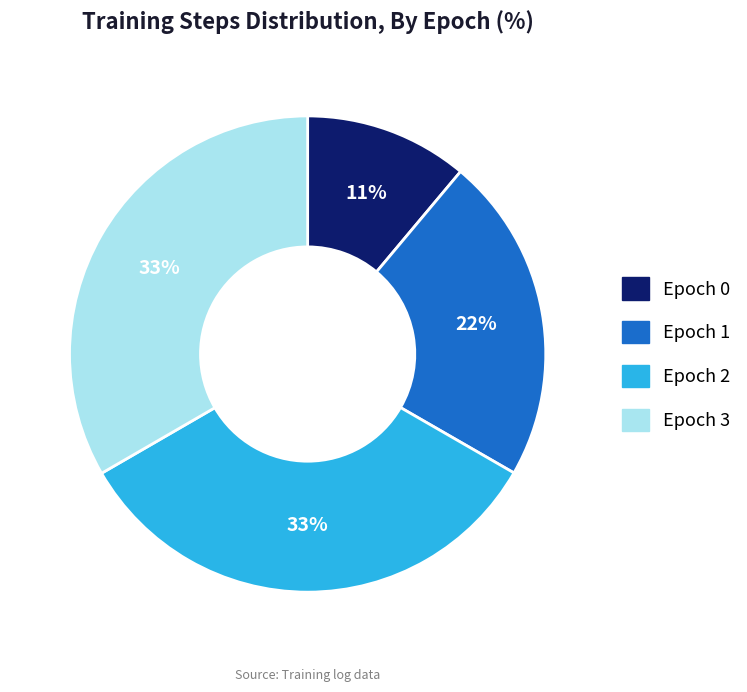

Combined, do Epoch 1 and Epoch 3 account for over 50%?

Yes